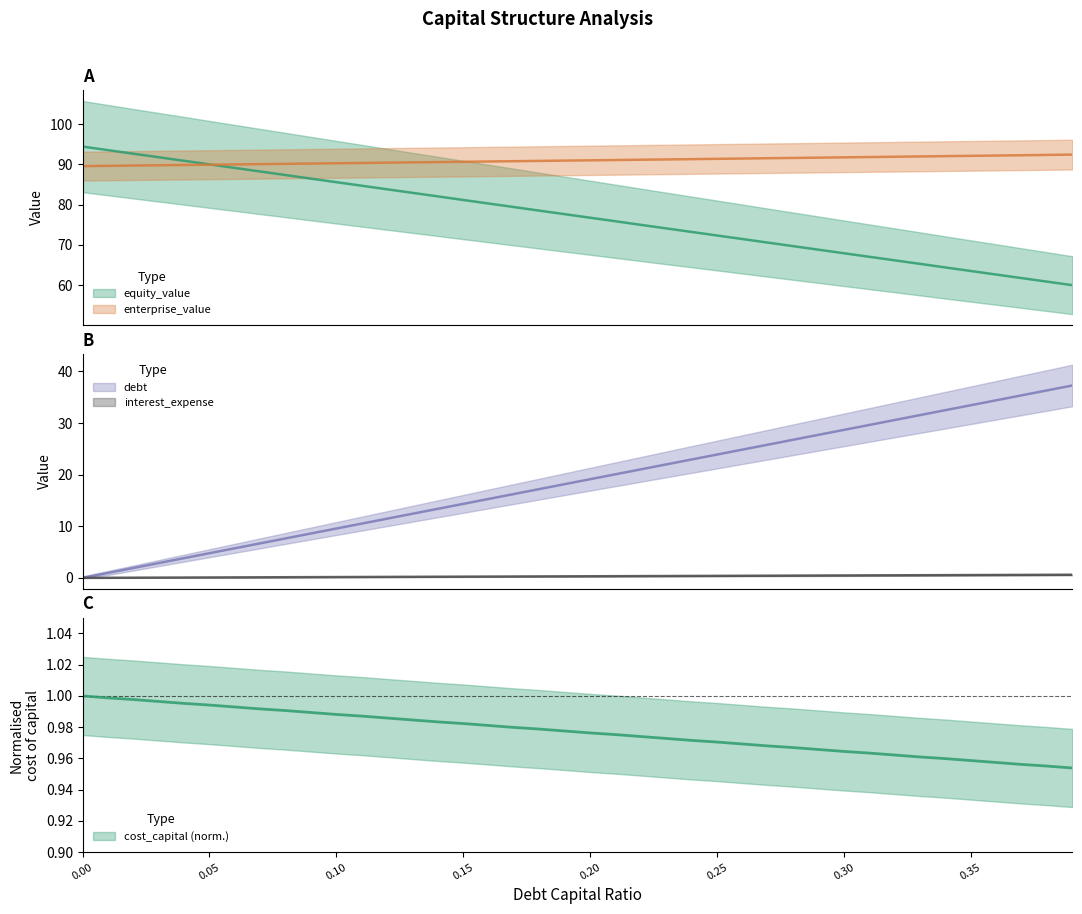

At which label does enterprise_value first exceed 90?

0.07